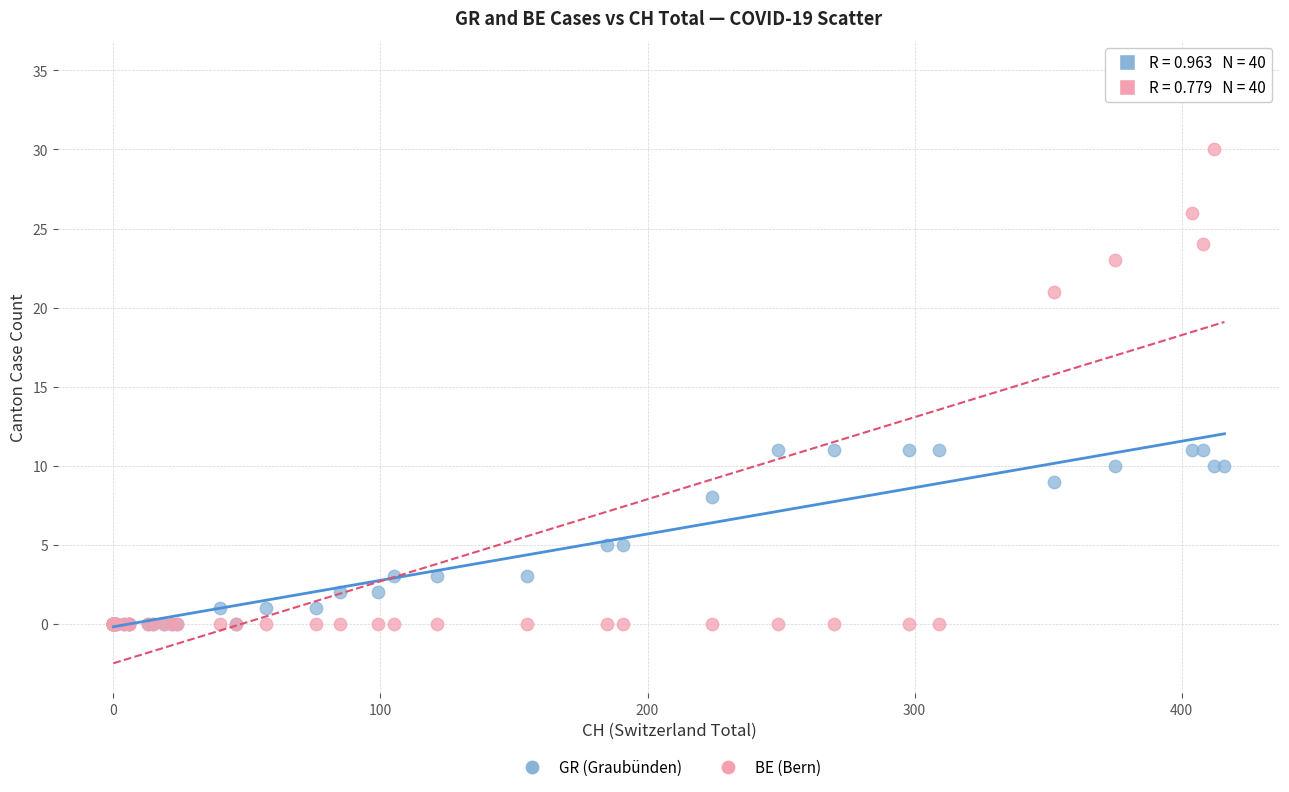

Which series reaches the maximum Y coordinate?

BE (Bern)